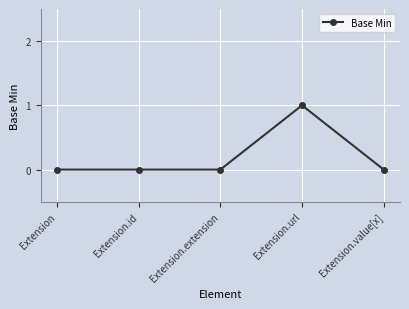

Reading left to right, transcribe all the data shown in this chart.

0	0	0	1	0